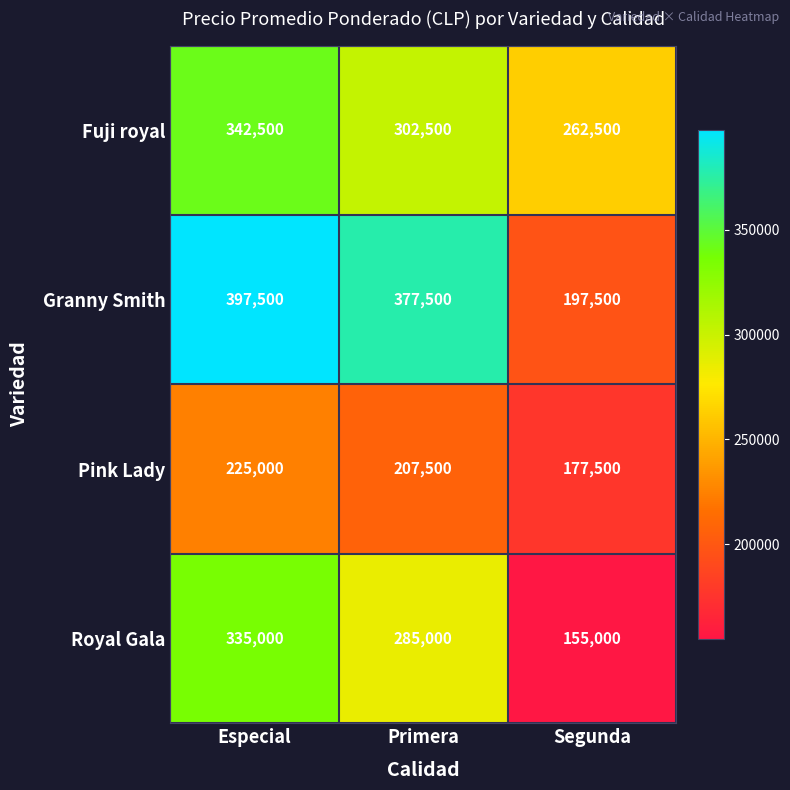

The Fuji royal series shows 342500 at Especial. True or false?

True